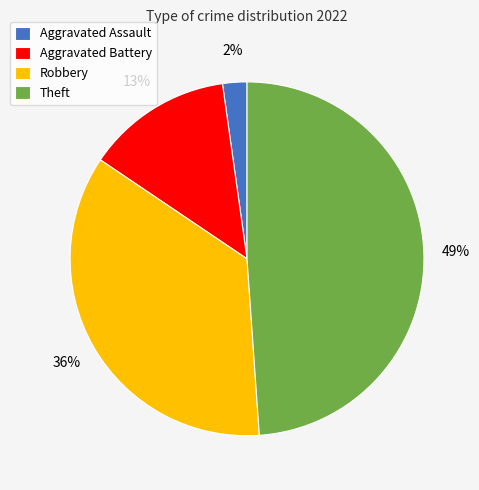

What percentage is the Theft slice, to the nearest percent?

49%